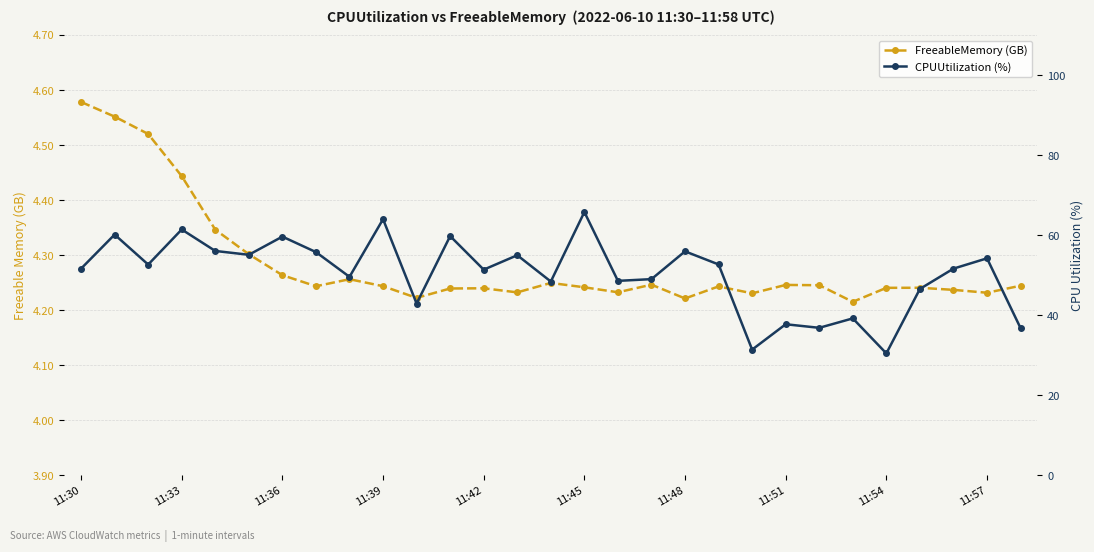

The CPUUtilization (%) series shows 86.5 at 11:42. True or false?

False